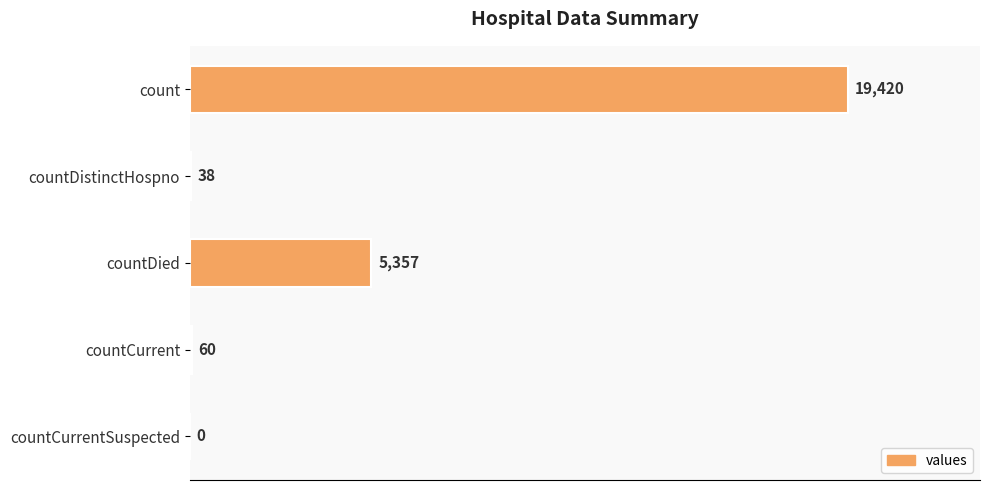

Is it true that the value at countDistinctHospno is 38?

True